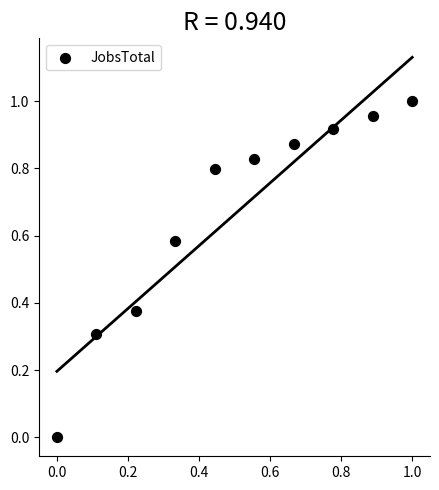

What is the average Y value?

0.7